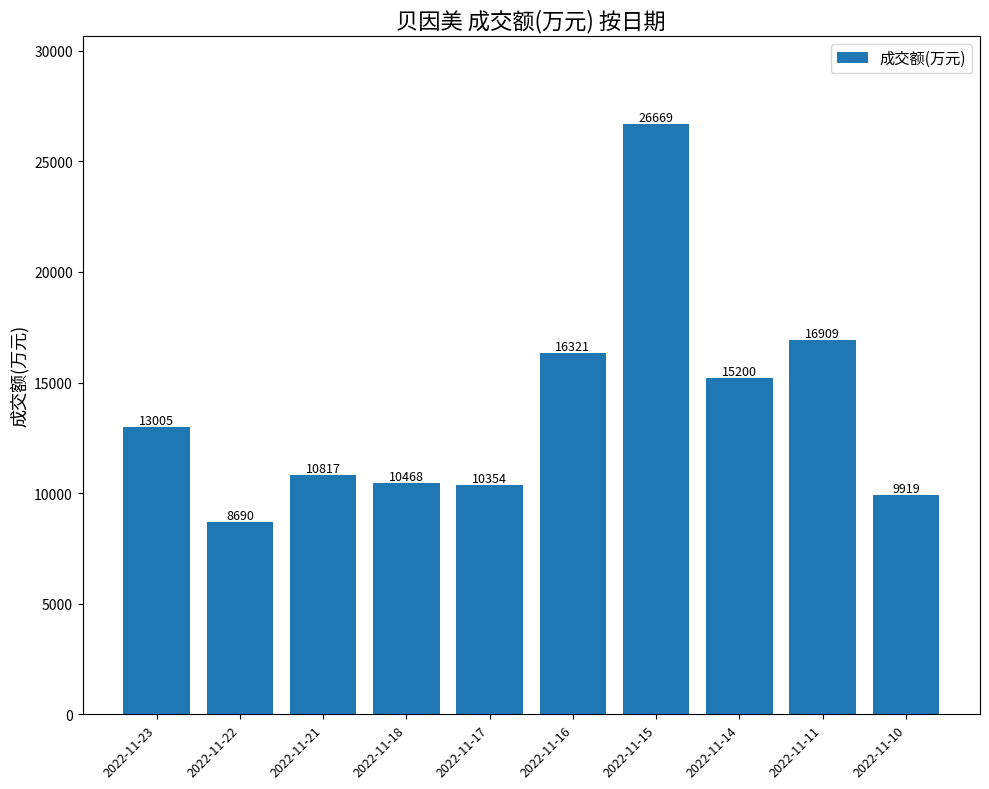

Between 2022-11-15 and 2022-11-14, which is larger?

2022-11-15